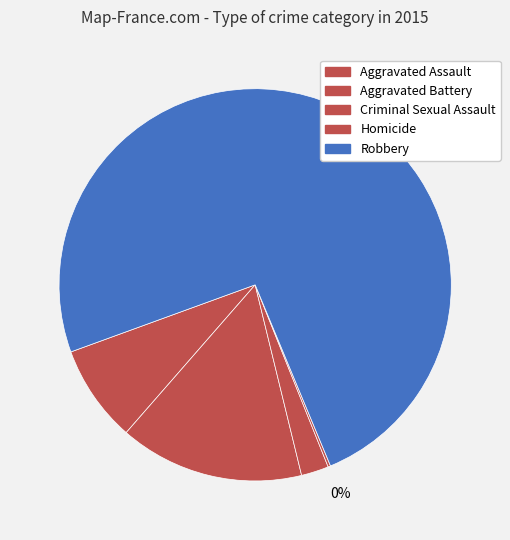

What percentage is NOT represented by Aggravated Assault?

92.0%